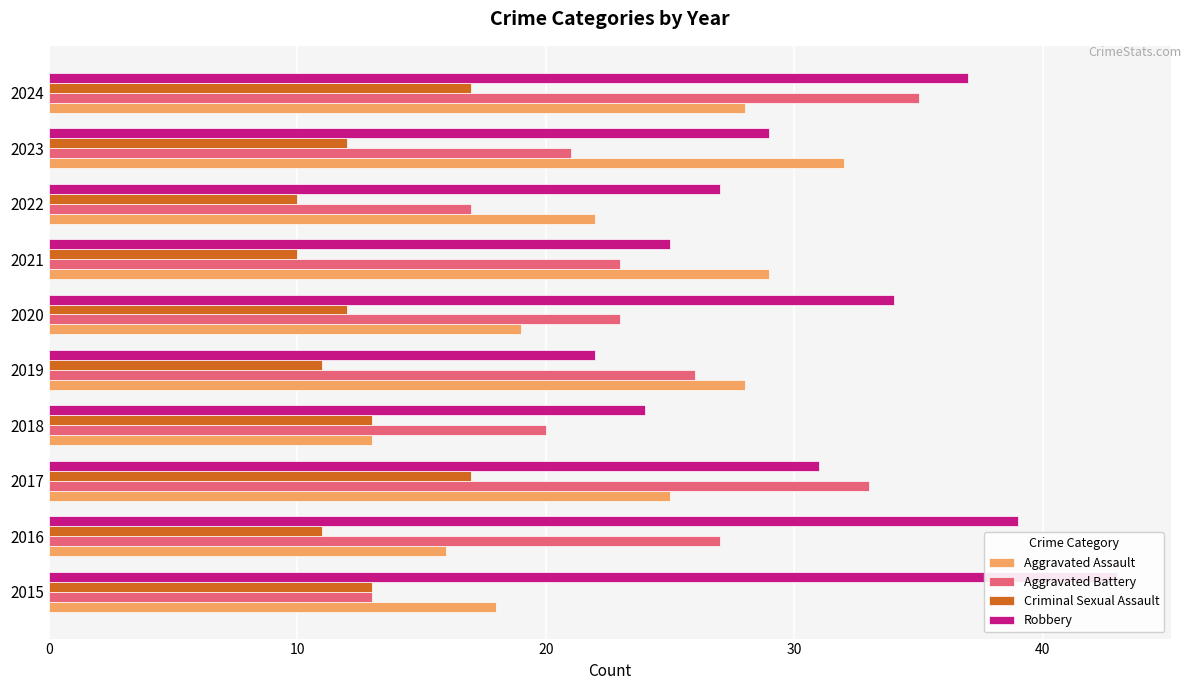

How many values in the Criminal Sexual Assault series exceed 12?

4